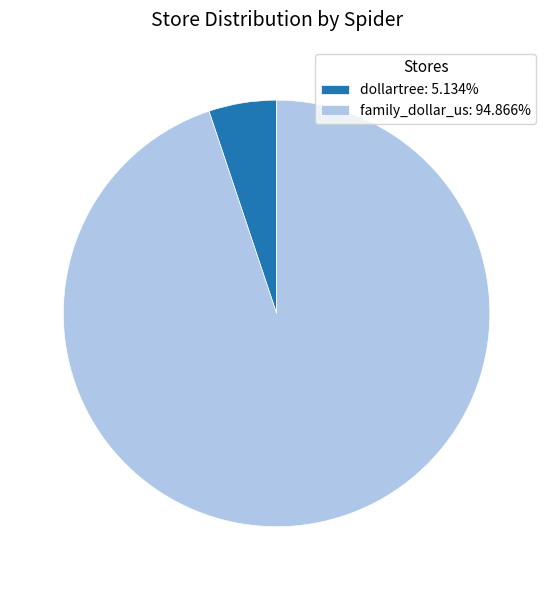

Is there any slice that represents more than half of the pie?

Yes